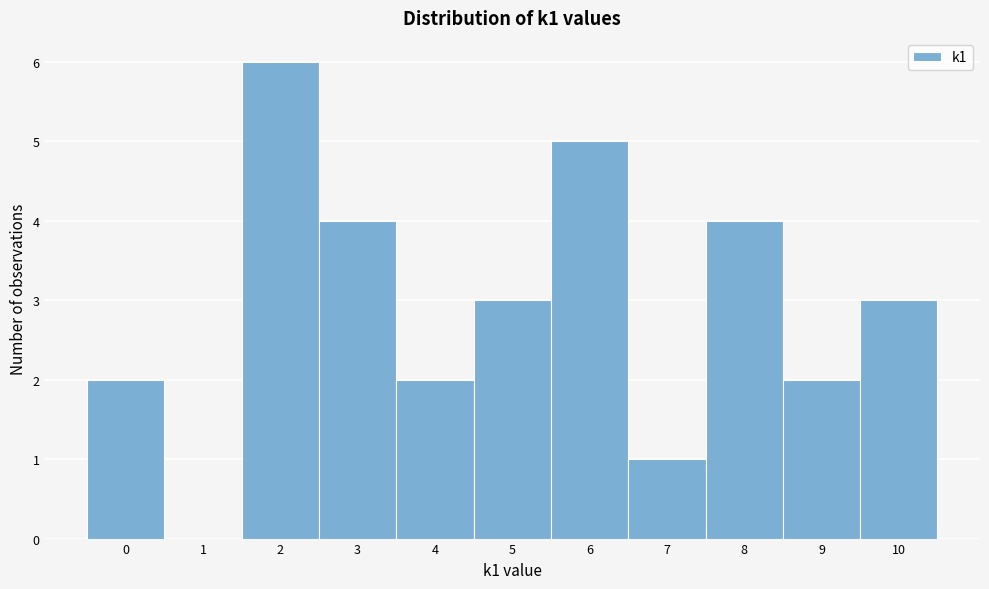

Reading left to right, list every bar in this chart as the range it spans on the x-axis followed by its height. The values are not printed on the chart, so give them approximately, as read against the axis.

-0.5 to 0.5: 2
0.5 to 1.5: 0
1.5 to 2.5: 6
2.5 to 3.5: 4
3.5 to 4.5: 2
4.5 to 5.5: 3
5.5 to 6.5: 5
6.5 to 7.5: 1
7.5 to 8.5: 4
8.5 to 9.5: 2
9.5 to 10.5: 3